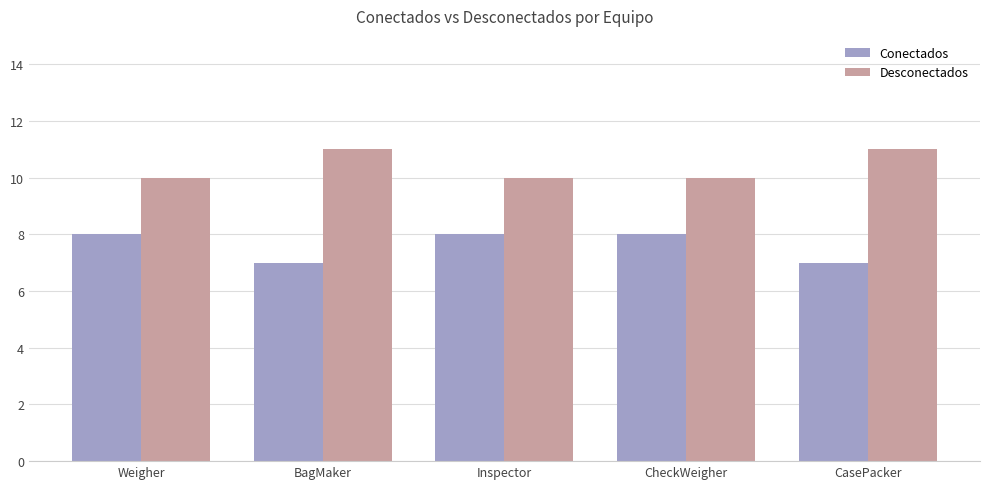

List the series in order of their peak value, lowest first.

Conectados, Desconectados